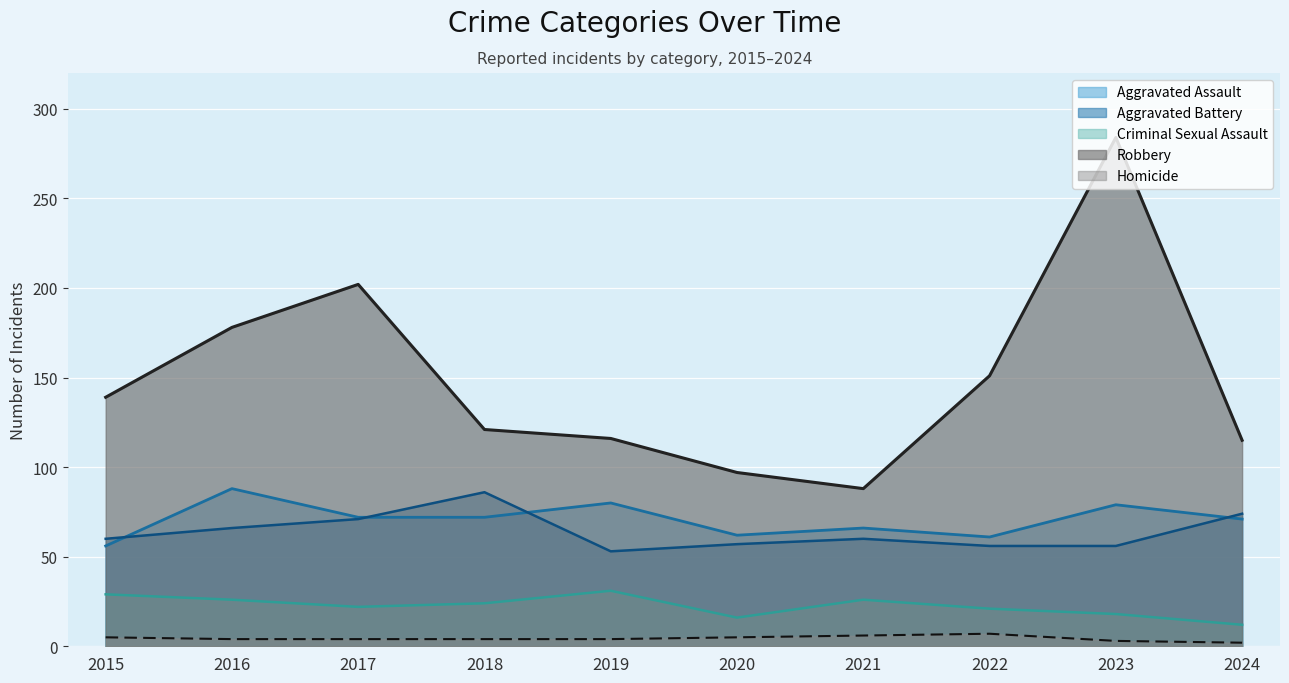

In Aggravated Battery, how many points are lower than both neighbors (excluding endpoints)?

1